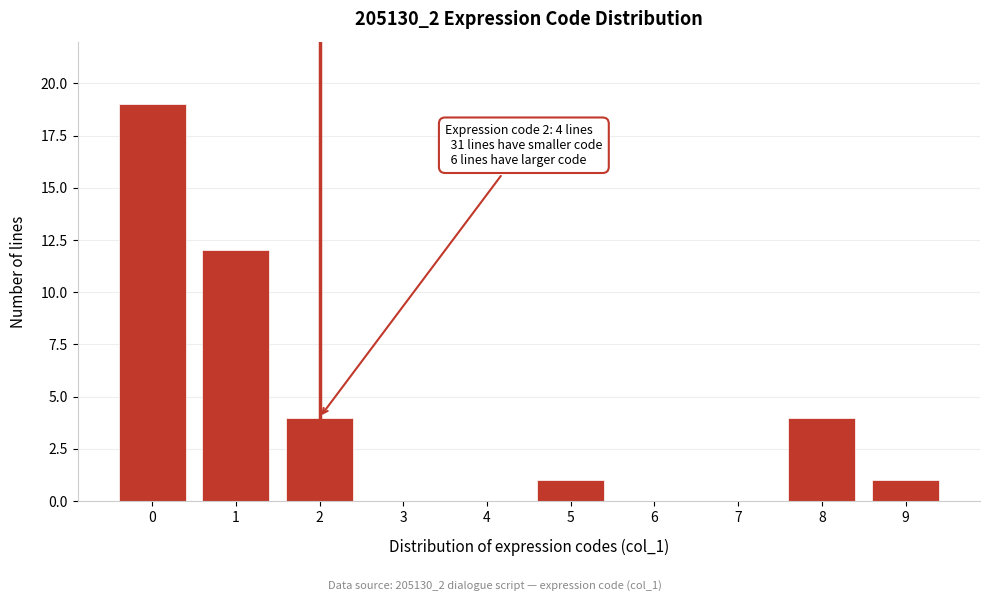

Reading left to right, extract all data points from this chart.

0=19	1=12	2=4	3=0	4=0	5=1	6=0	7=0	8=4	9=1